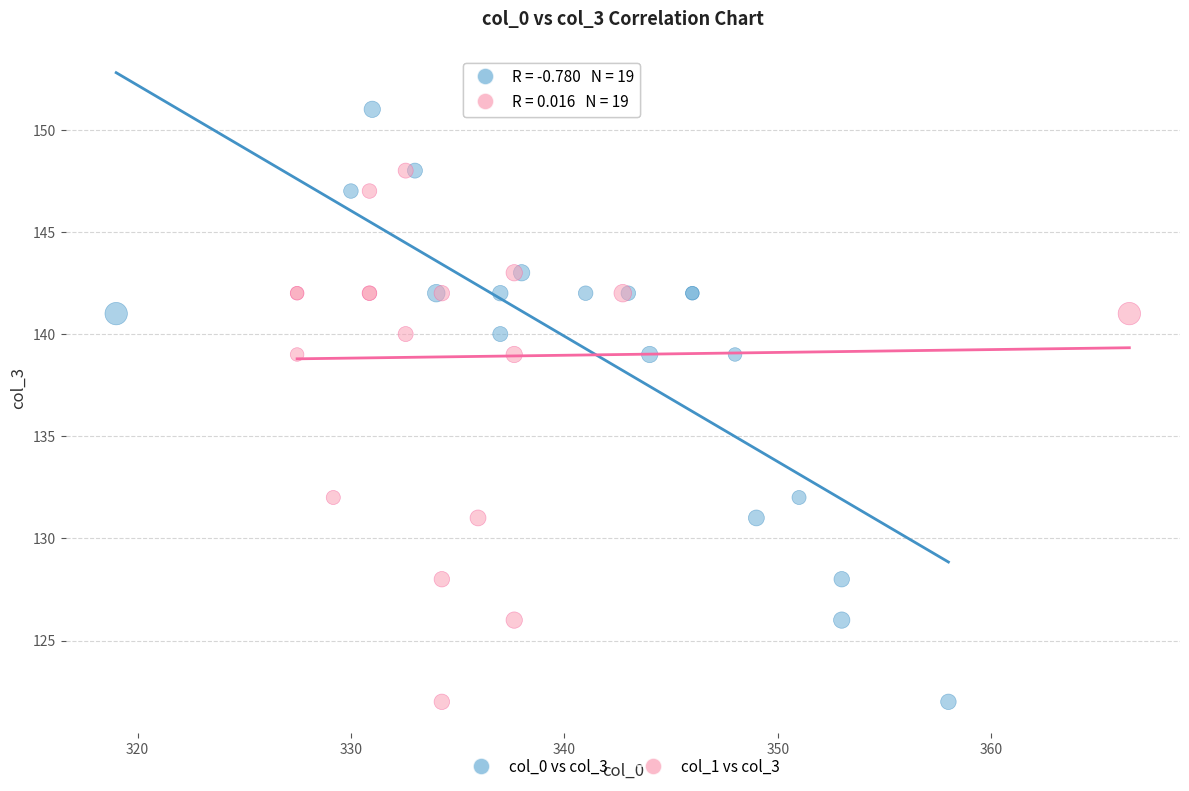

What are all the series names shown in the legend?

col_0 vs col_3, col_1 vs col_3